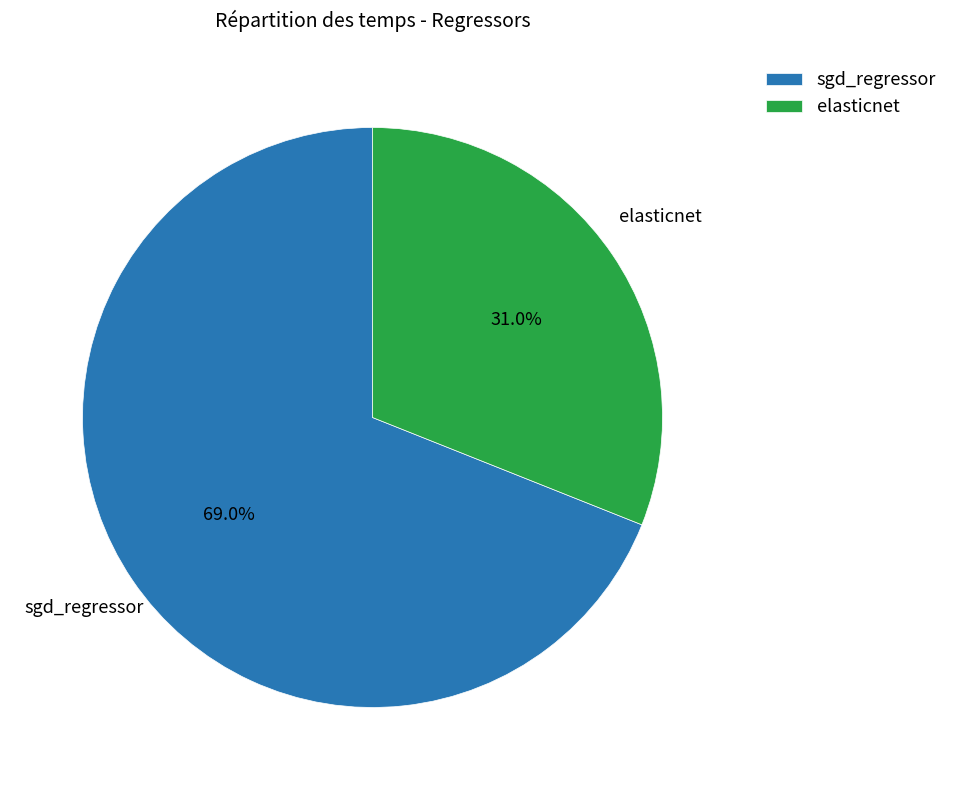

What percentage is the sgd_regressor slice, to the nearest percent?

69%